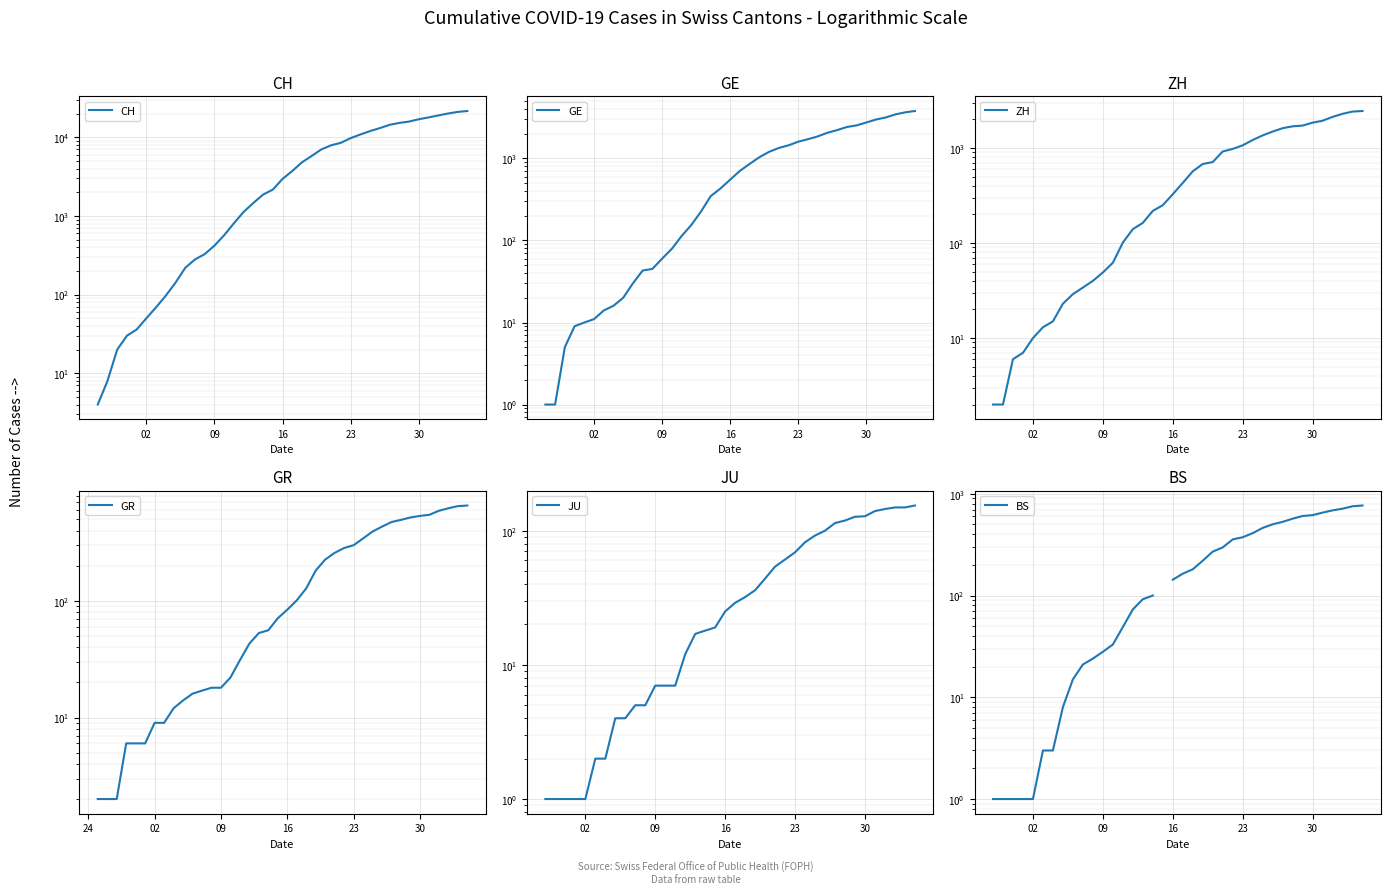

How many distinct data groups are displayed?

6